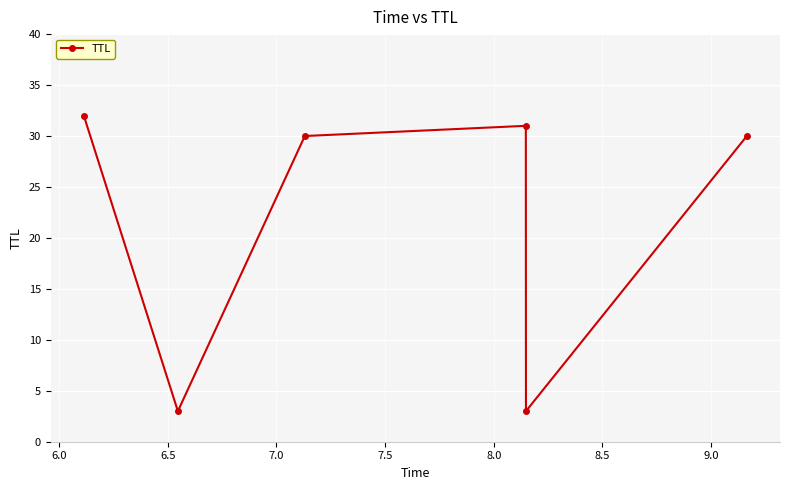

How many interior local valleys (lower than both neighbors) does the data have?

2